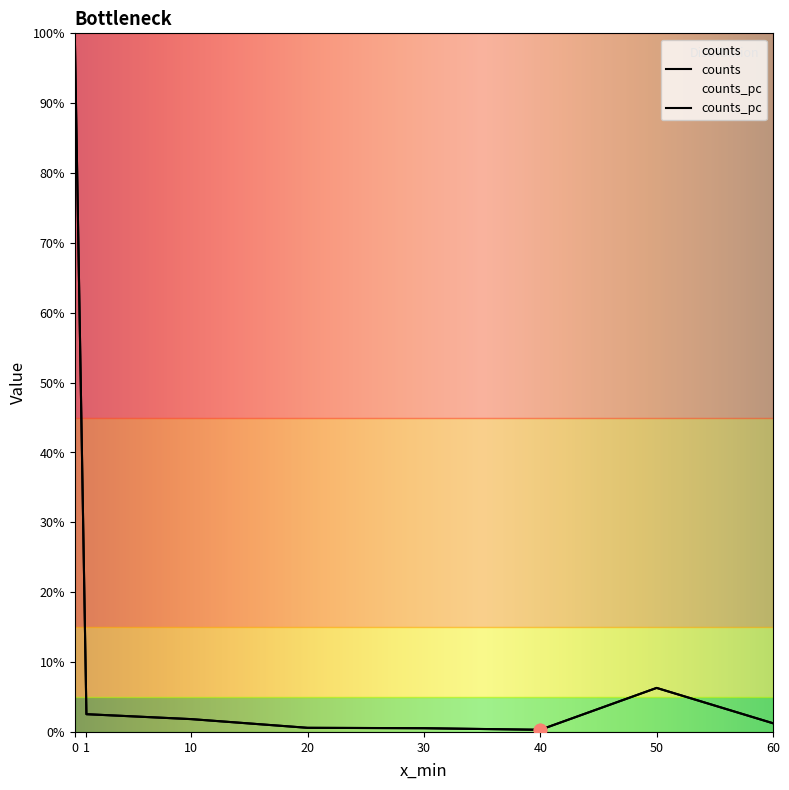

What are all the series names shown in the legend?

counts, counts_pc